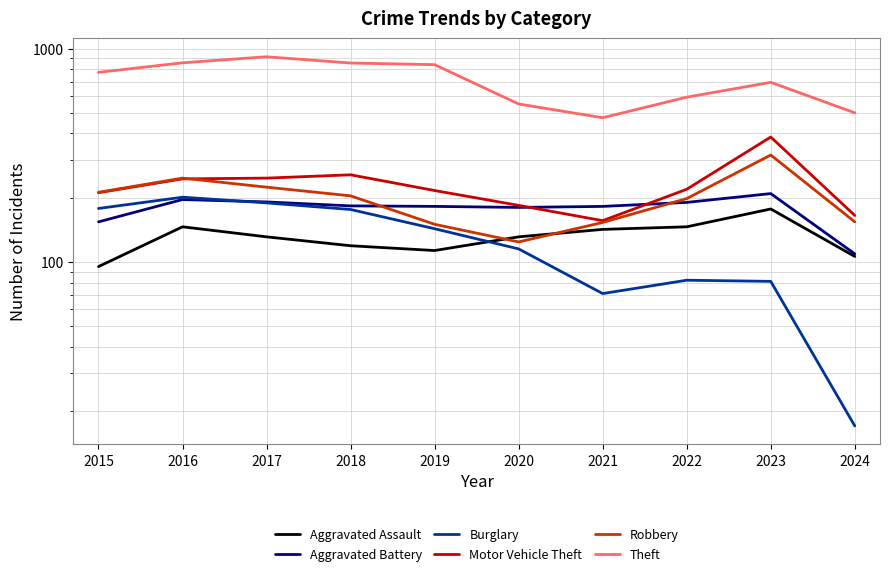

Which series has the largest total across all categories?

Theft